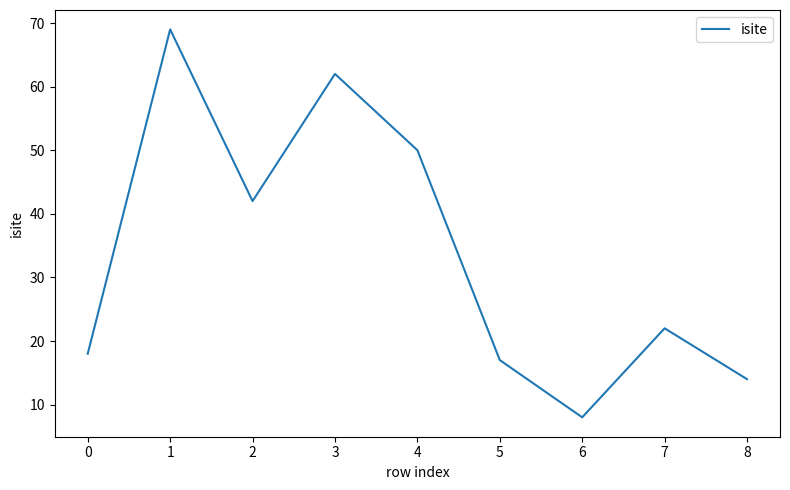

What is the sum of the values at 7 and 1?

91